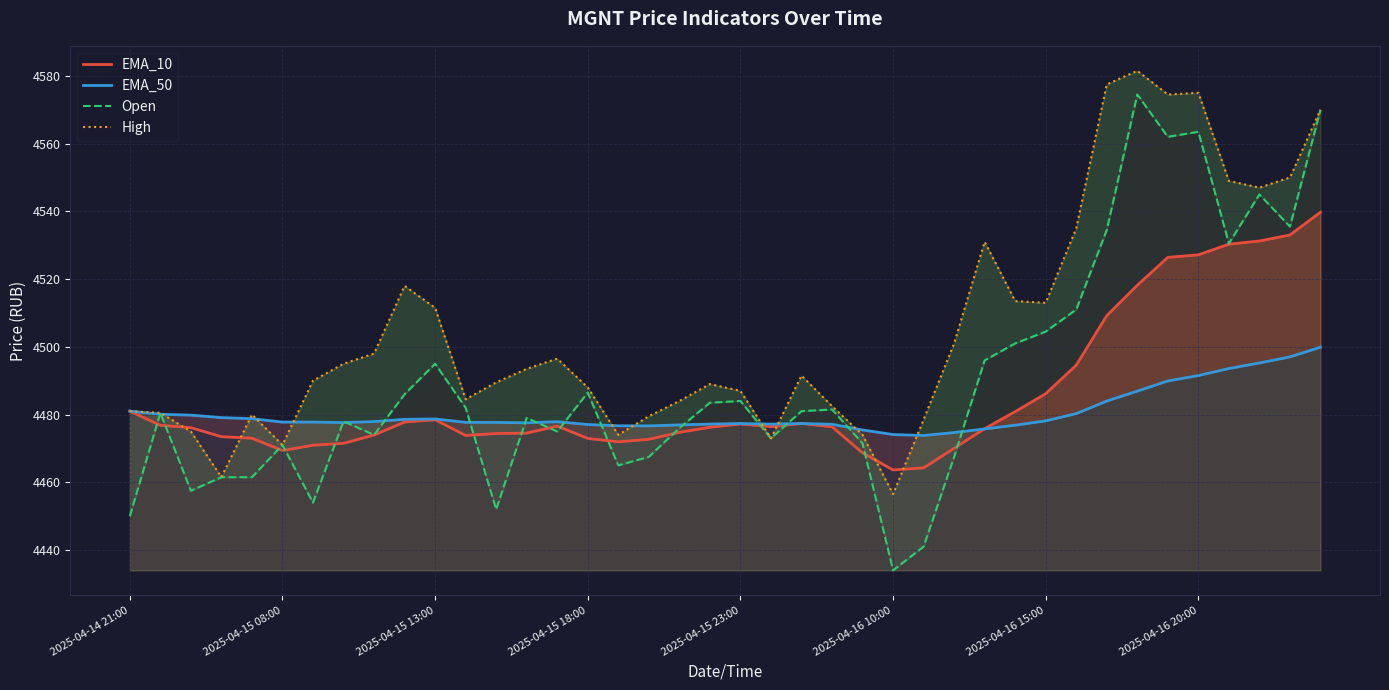

What is the greatest value displayed?

4581.5